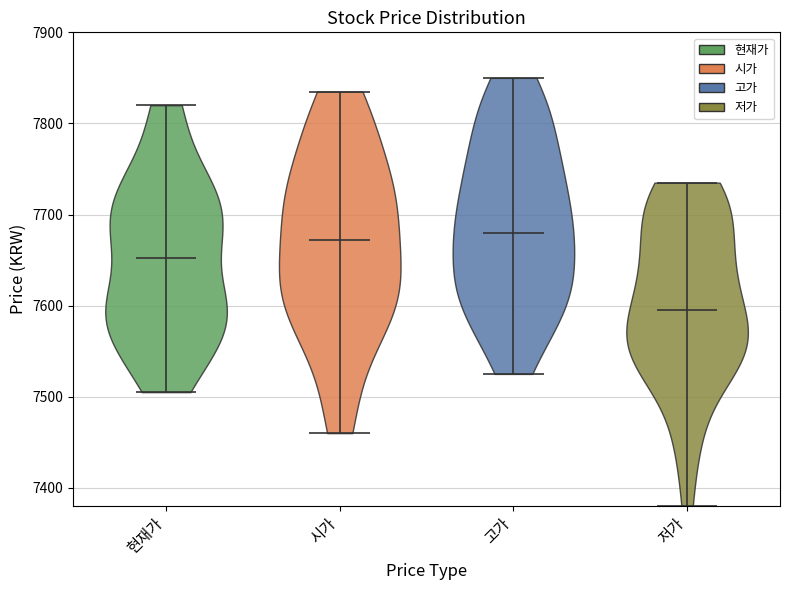

Which violin has the lowest median line?

저가